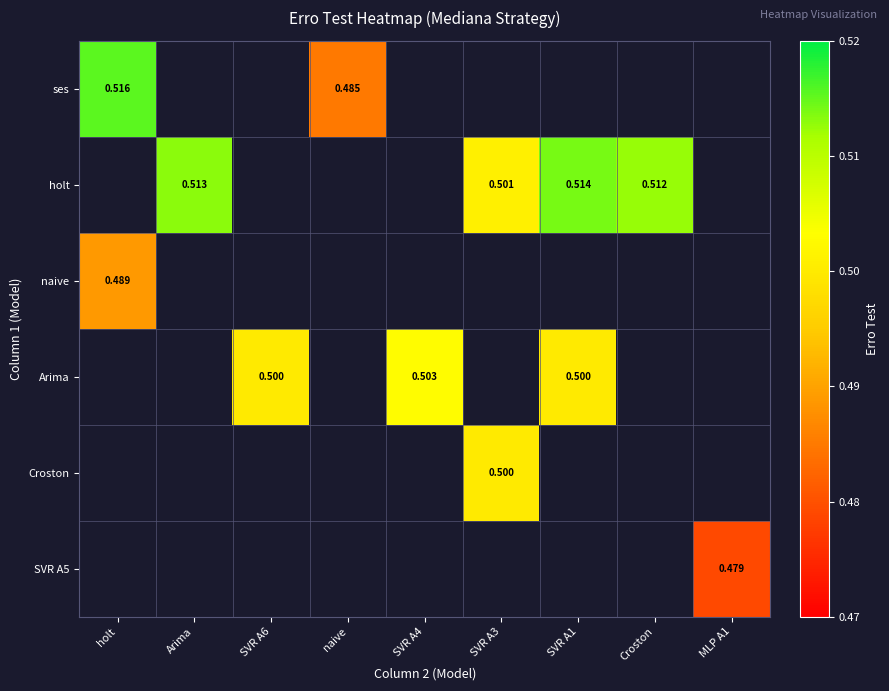

List the series in order of their peak value, highest first.

ses, holt, naive, Arima, Croston, SVR A5